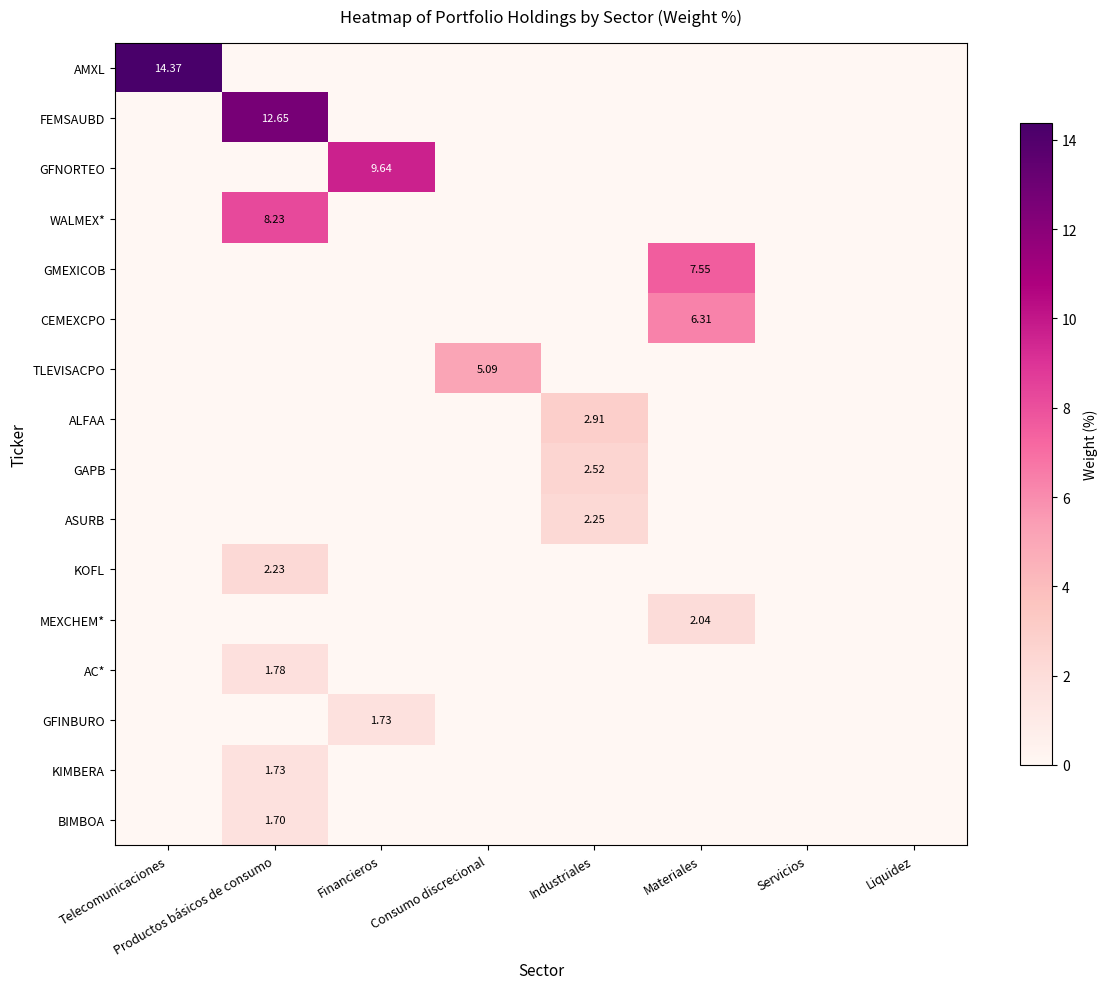

Between Financieros and Productos básicos de consumo, which is larger?

Financieros